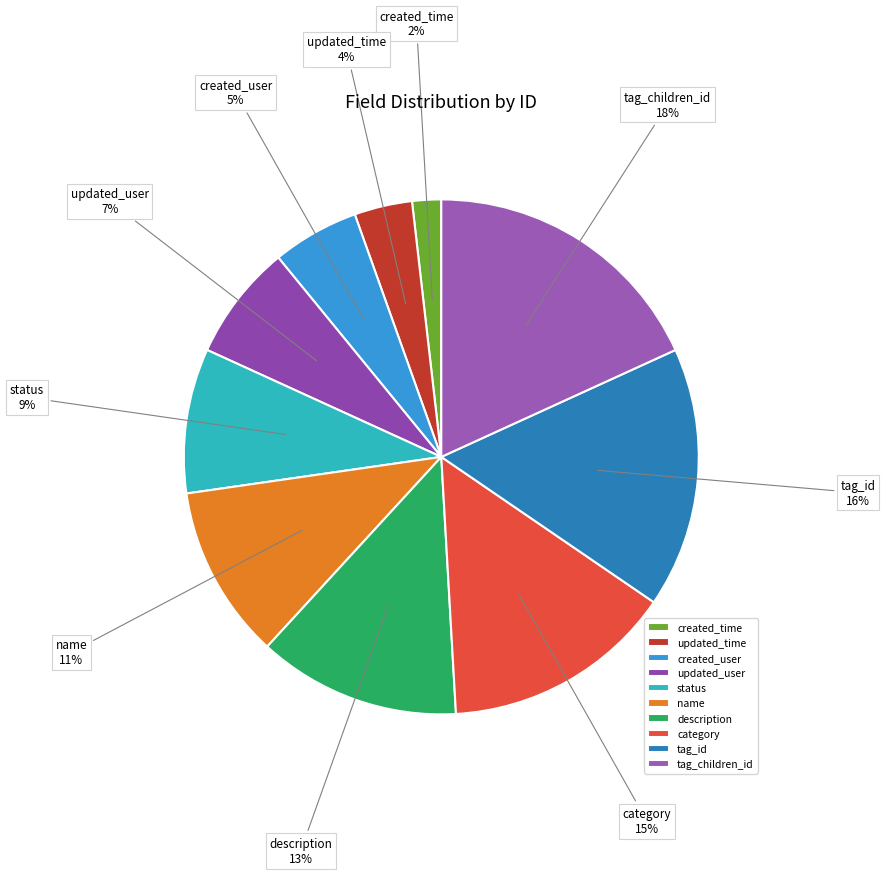

What is the ratio of the value at created_time to the value at updated_time?

0.5